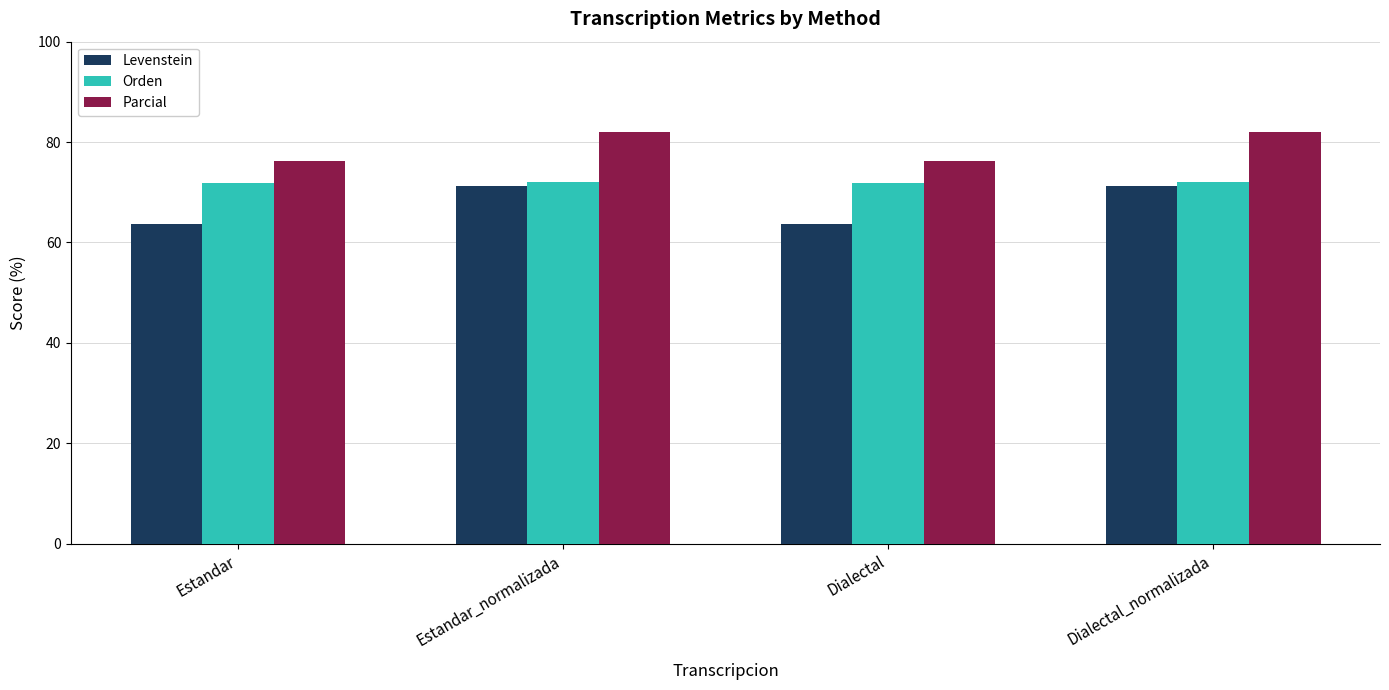

Count the number of data series in this chart.

3